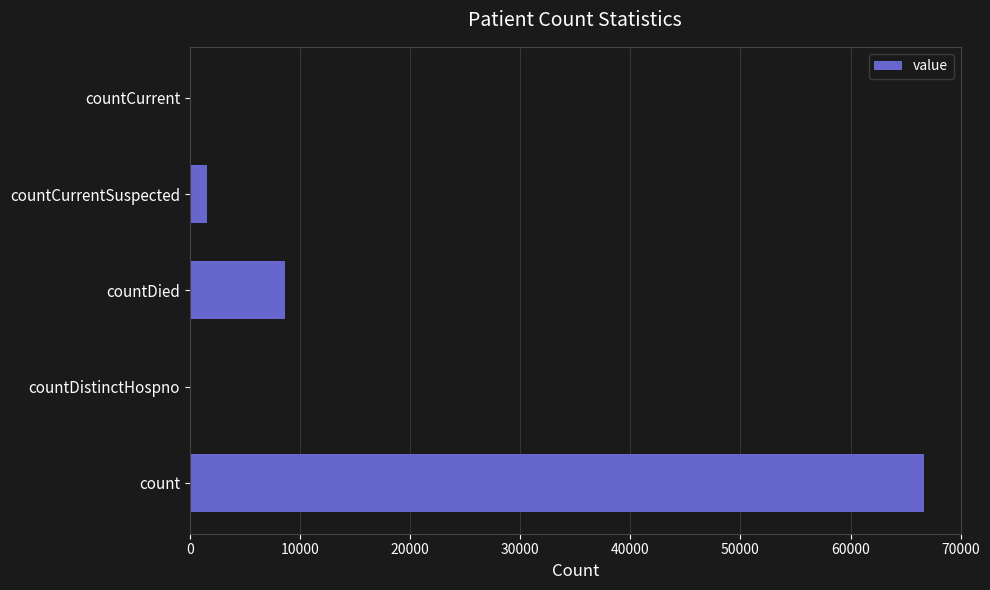

What is the maximum value shown in the chart?

66673